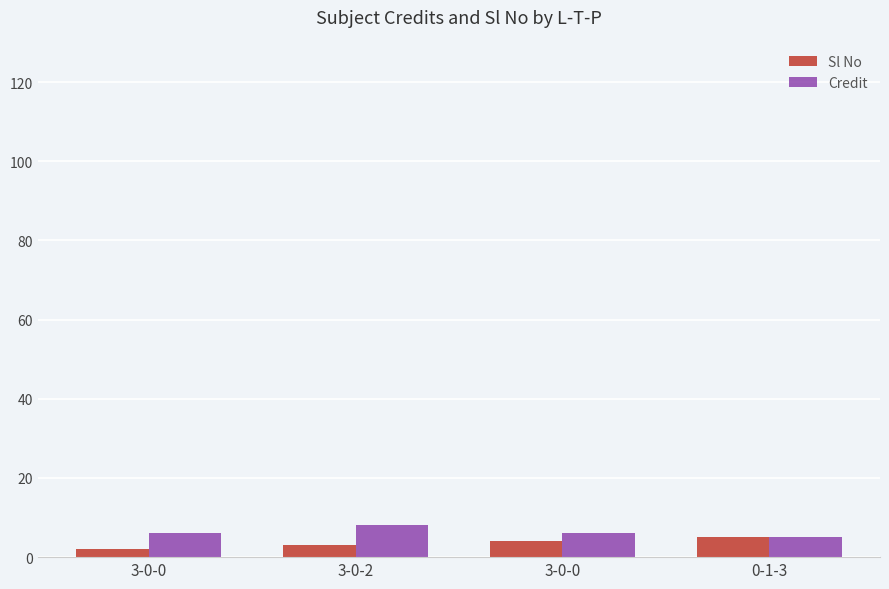

What value does the Sl No series have at 3-0-0?

2